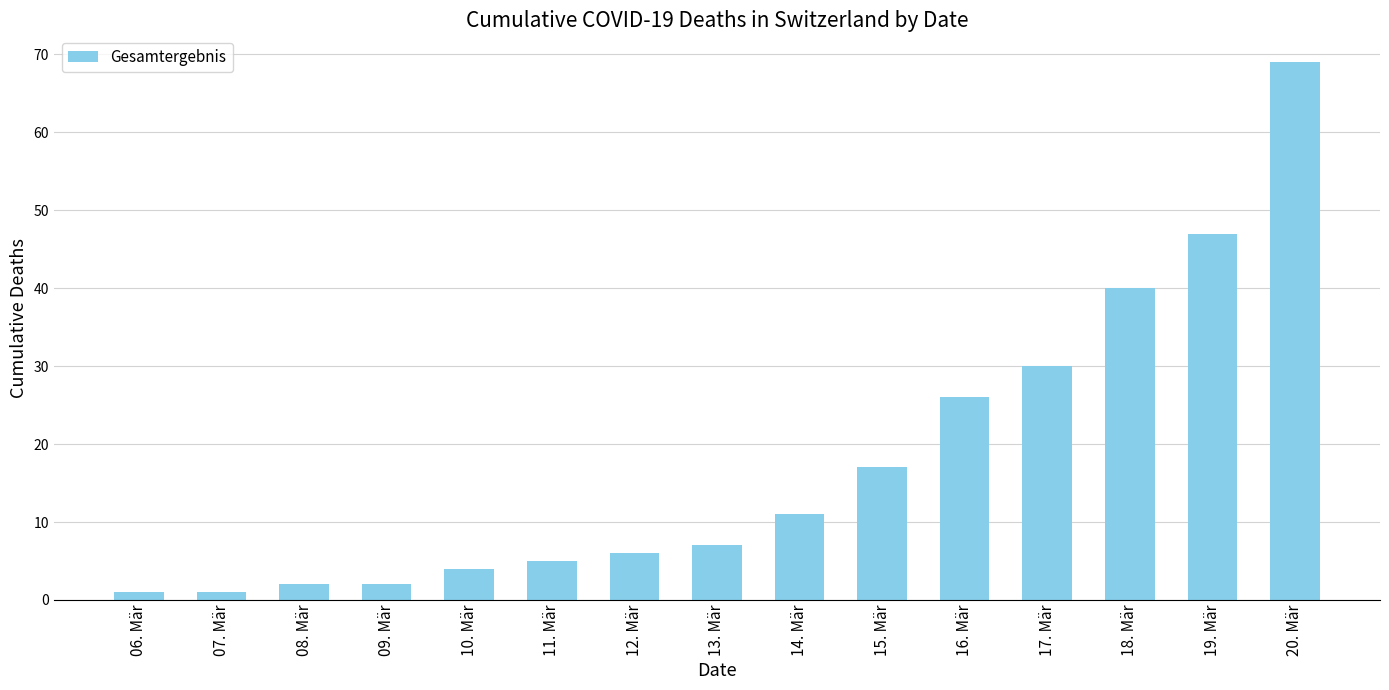

What is the label of the 14th bar from the right?

07. Mär